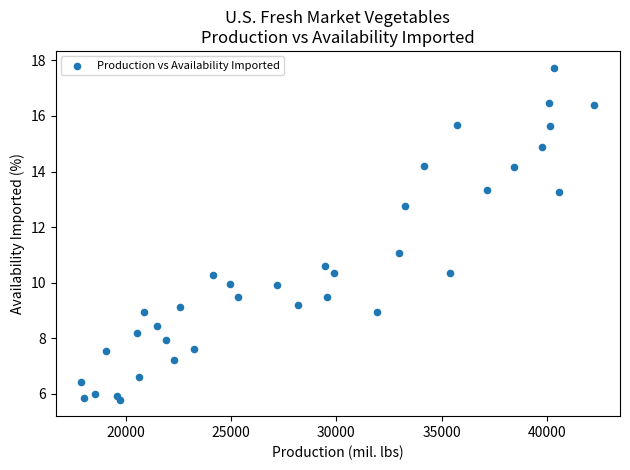

What is the range of X values (max minus min)?

24353.2